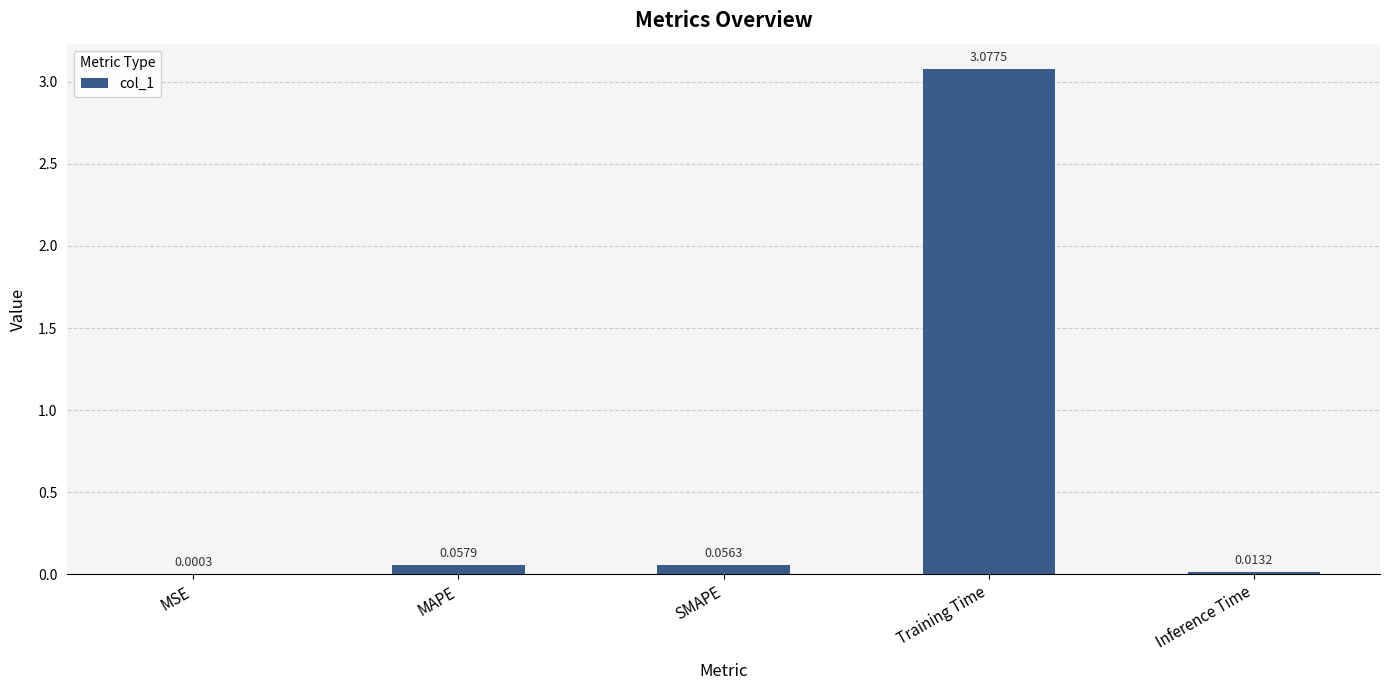

What is the average value?

0.6